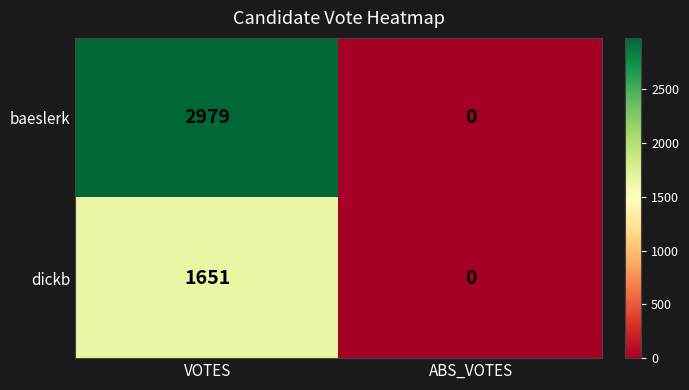

Which series changed the most between VOTES and ABS_VOTES?

baeslerk